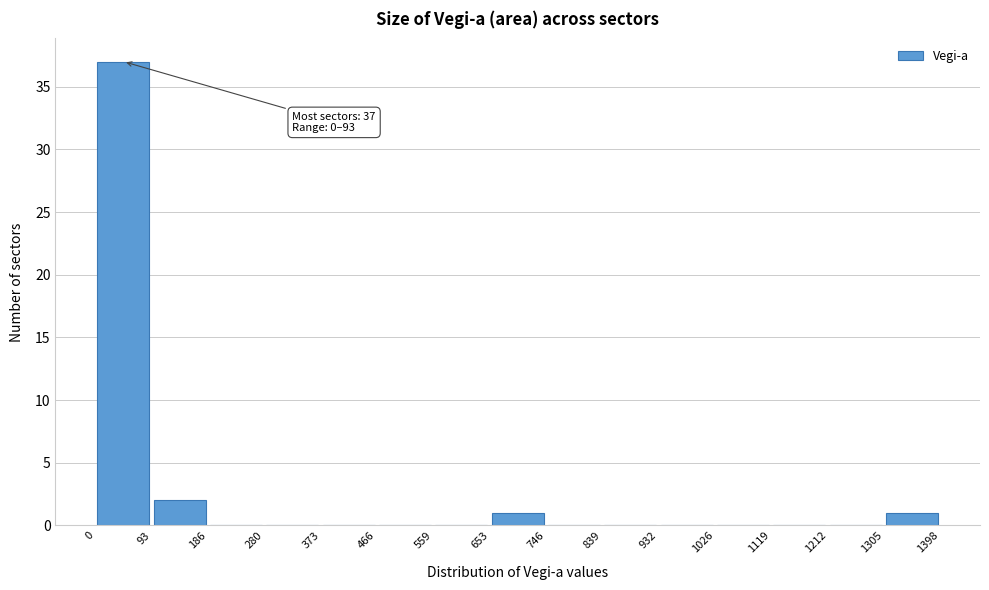

Which range on the x-axis has the tallest bar?

0 to 93